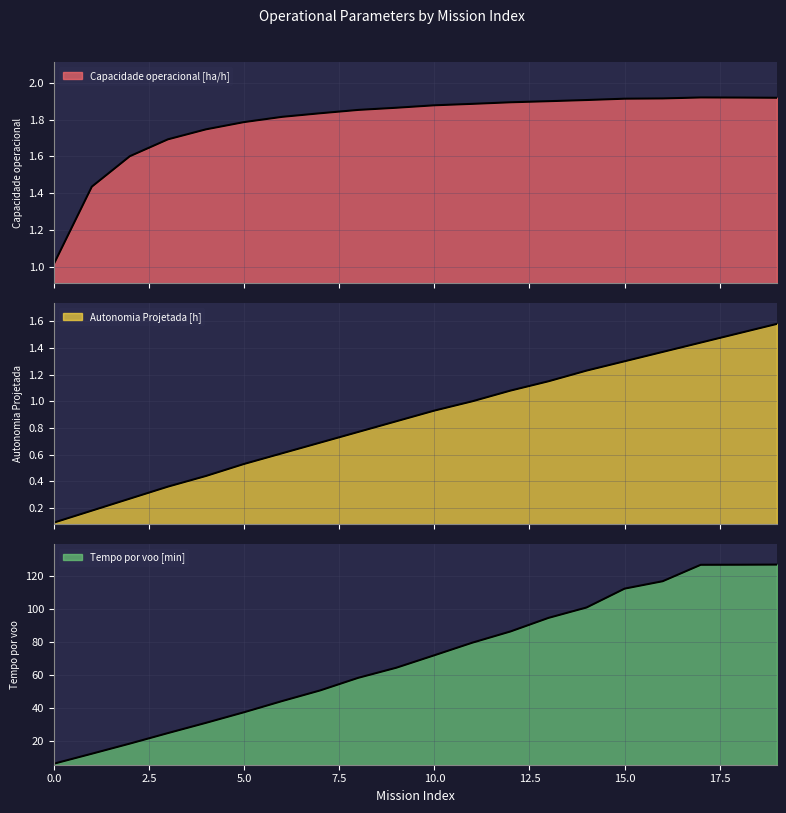

Between 11 and 8, which is larger?

11